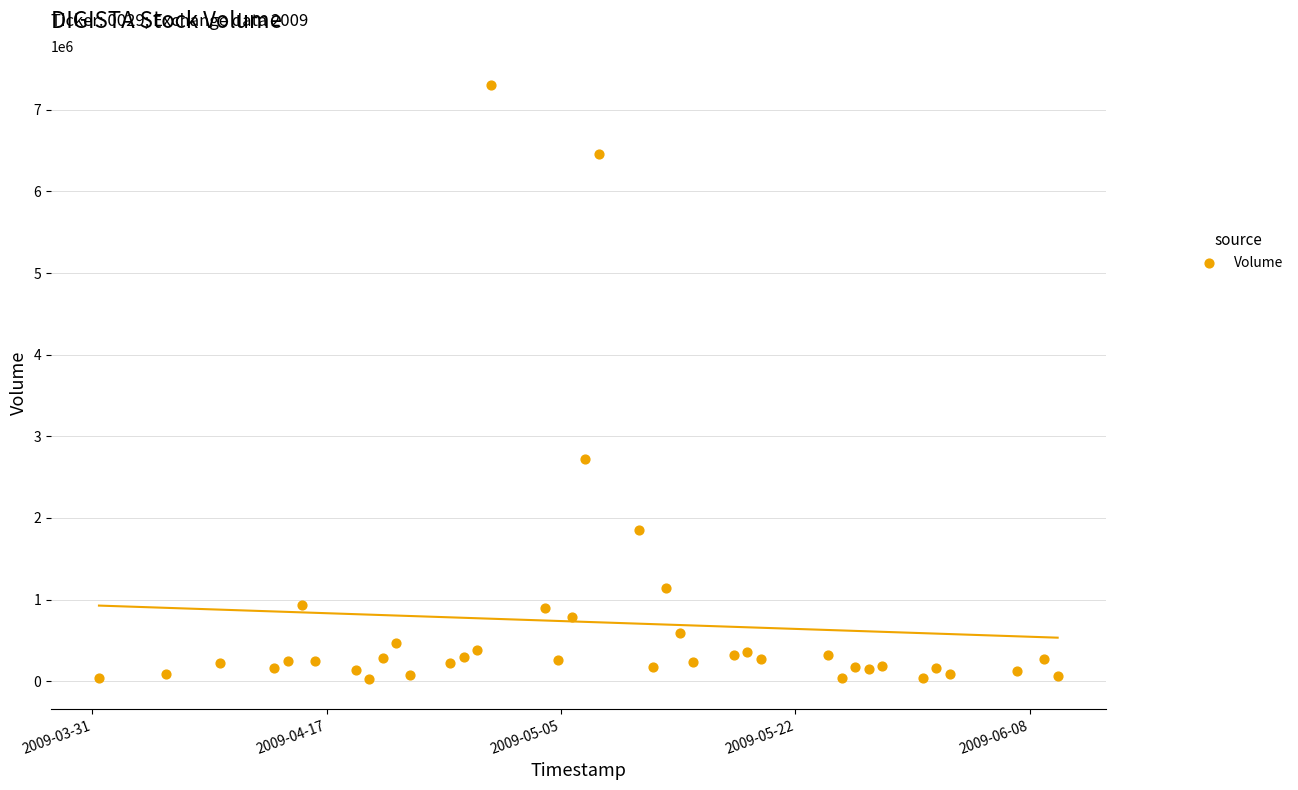

What Y value in the scatter plot is closest to 3660087?

2725902